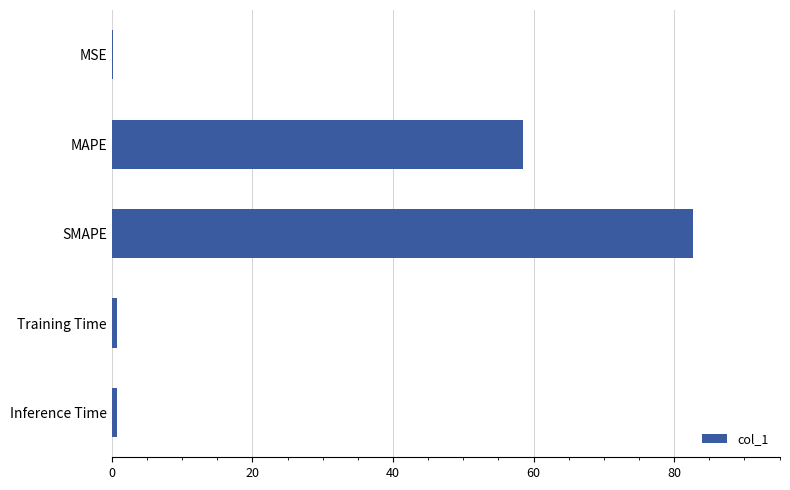

The chart shows a value of 39.9 at MAPE. True or false?

False